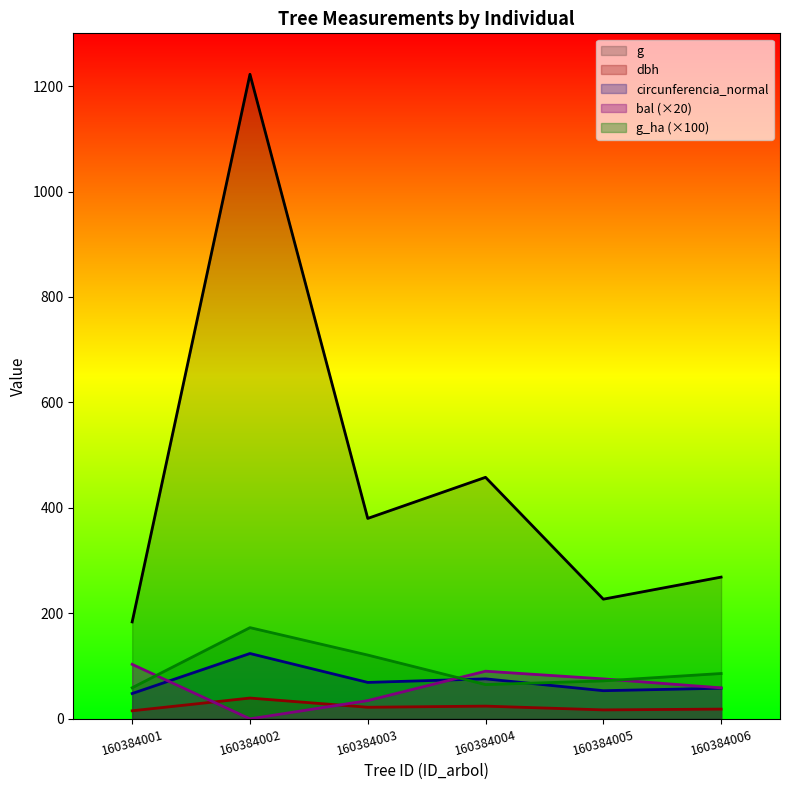

List the labels in order of g_ha value, smallest first.

160384001, 160384004, 160384005, 160384006, 160384003, 160384002